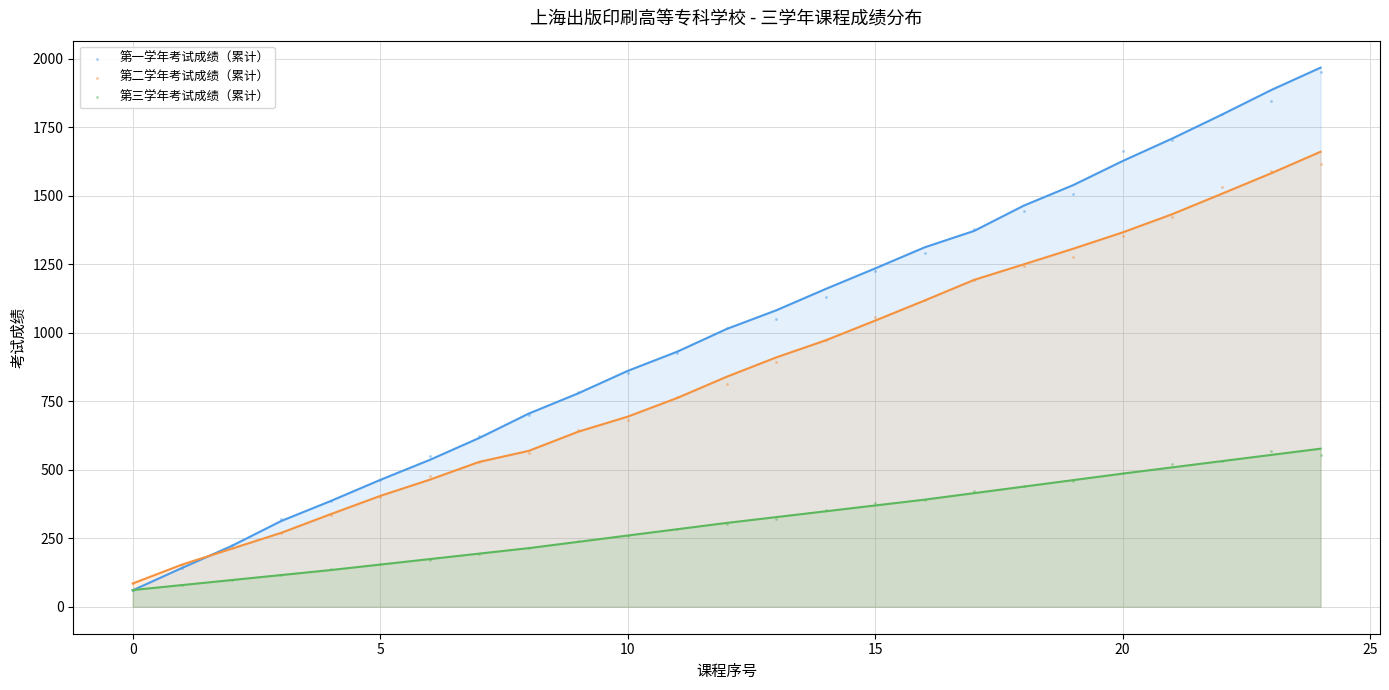

Which series contains the highest Y value?

第一学年考试成绩（累计）